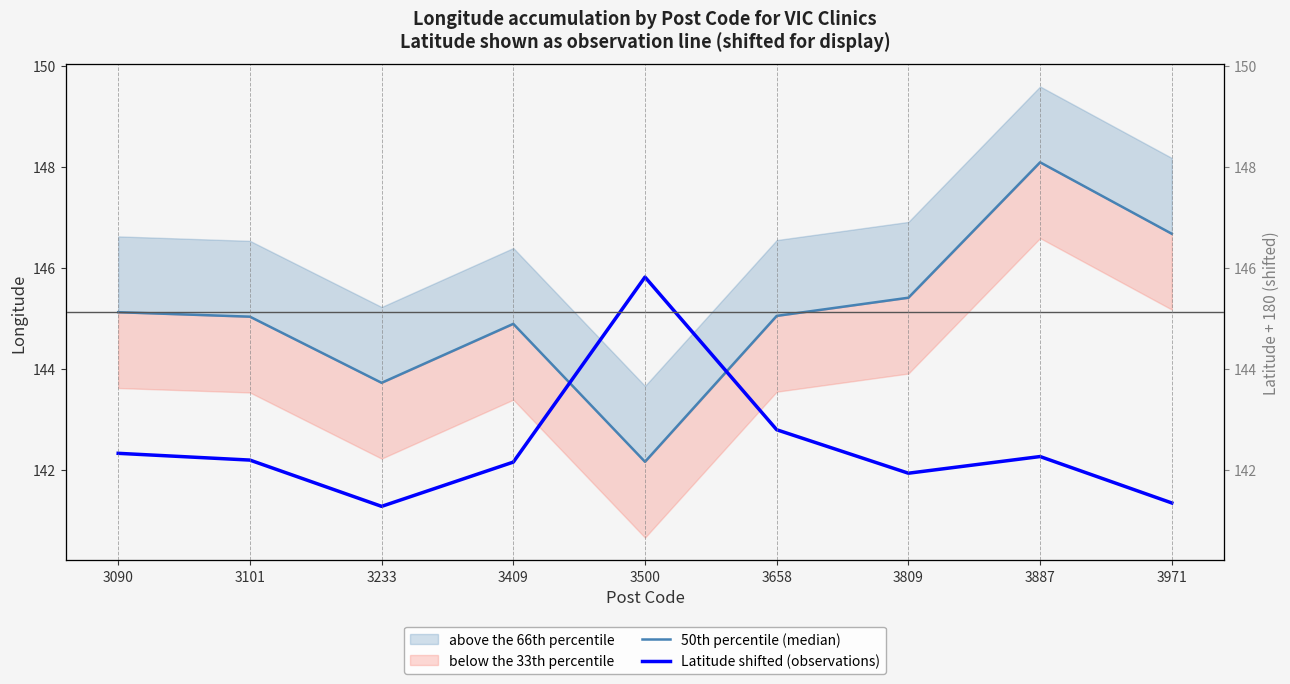

Is the value of Latitude shifted (observations) at 3233 greater than the value of 50th percentile (median) at 3971?

No